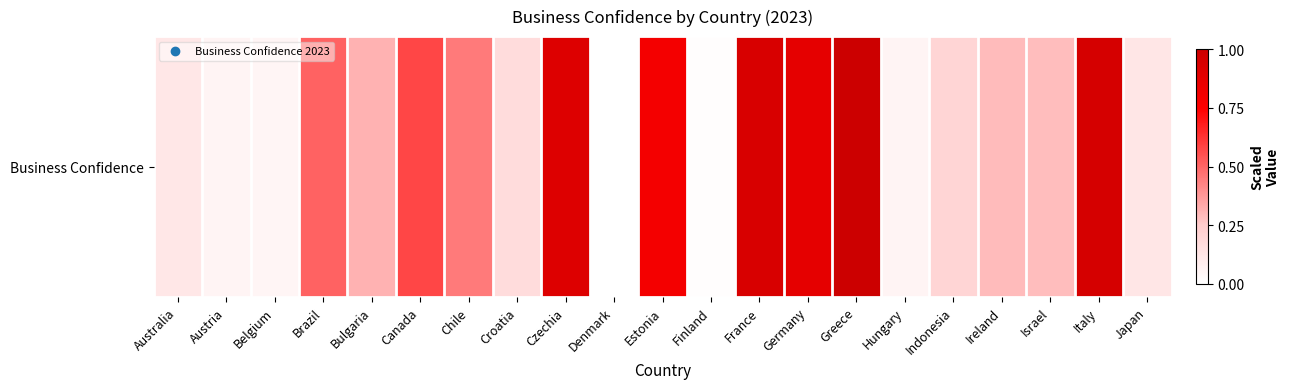

What is the change in value from Croatia to Greece?

+0.8